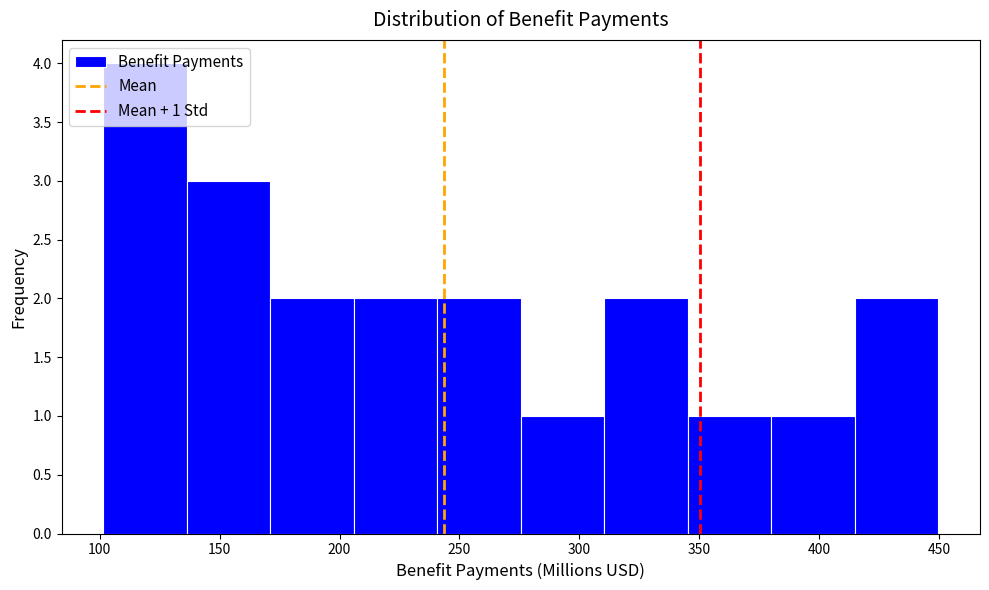

Which range on the x-axis has the tallest bar?

100 to 135